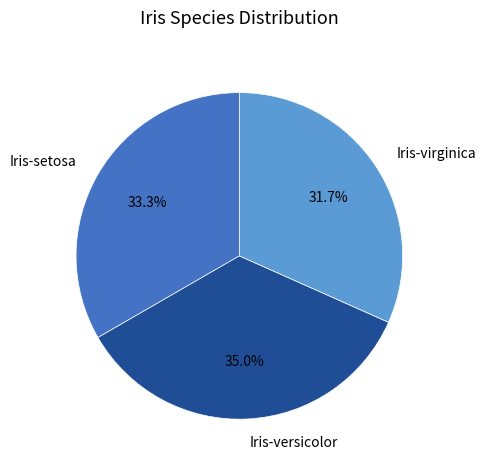

Combined, what portion of the pie is Iris-virginica and Iris-versicolor?

66.7%